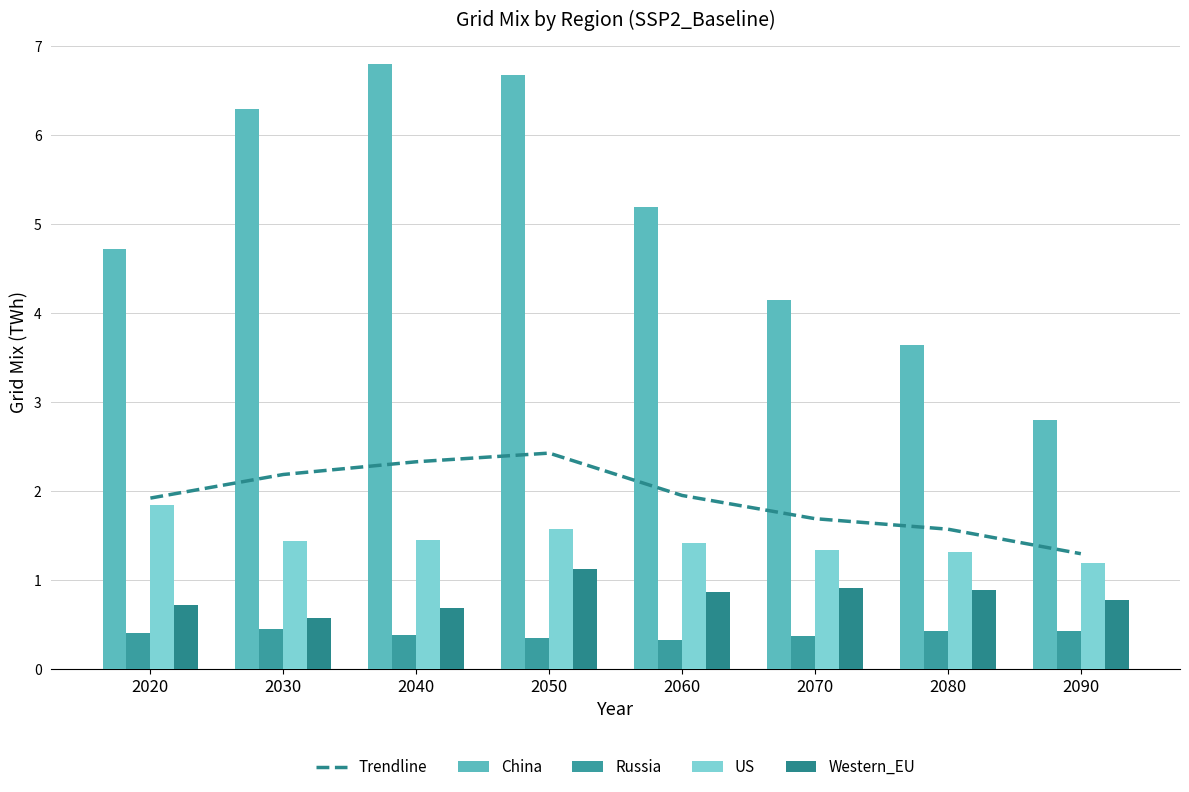

What value does the US series have at 2080?

1.3